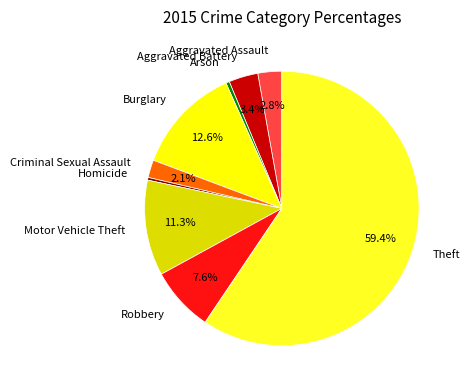

What is the majority slice?

Theft